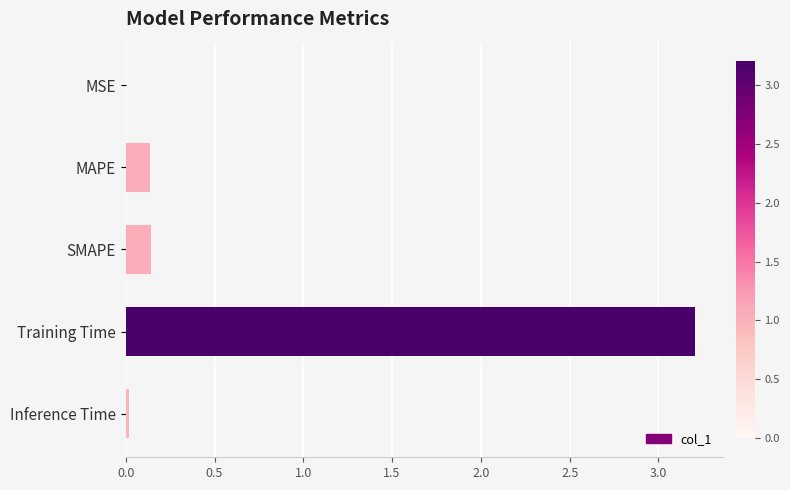

What is the sum of all values?

3.5